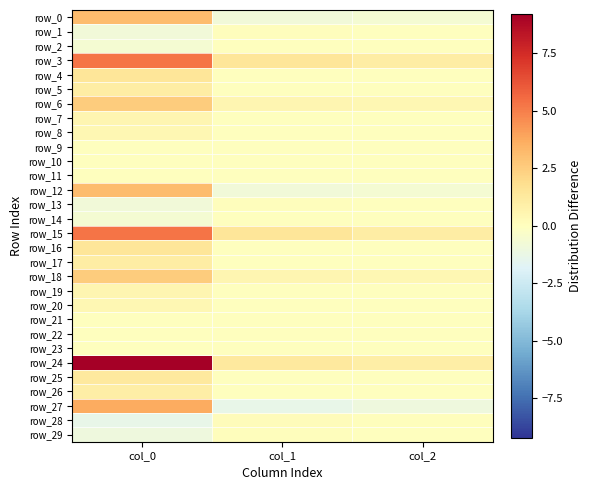

What is the approximate value of row_28 at col_0?

-1.4